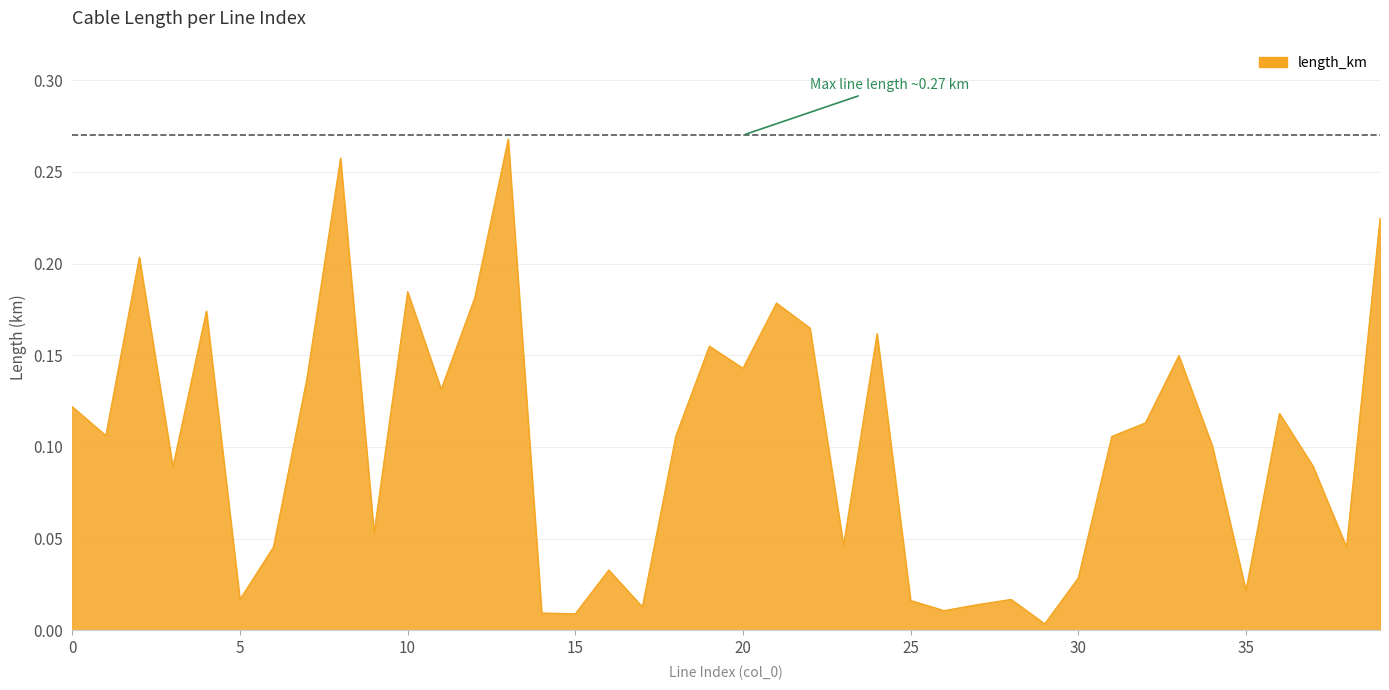

Reading right to left, list all the values displayed in this chart.

0.2	0.0	0.1	0.1	0.0	0.1	0.1	0.1	0.1	0.0	0.0	0.0	0.0	0.0	0.0	0.2	0.0	0.2	0.2	0.1	0.2	0.1	0.0	0.0	0.0	0.0	0.3	0.2	0.1	0.2	0.1	0.3	0.1	0.0	0.0	0.2	0.1	0.2	0.1	0.1